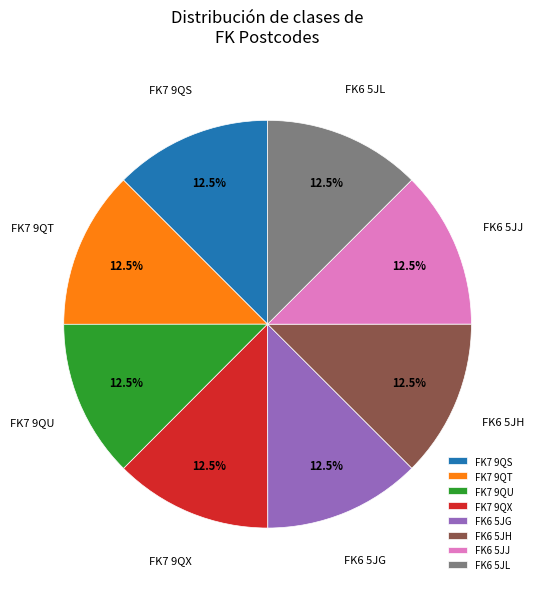

Does FK6 5JH account for over 50% of the chart?

No